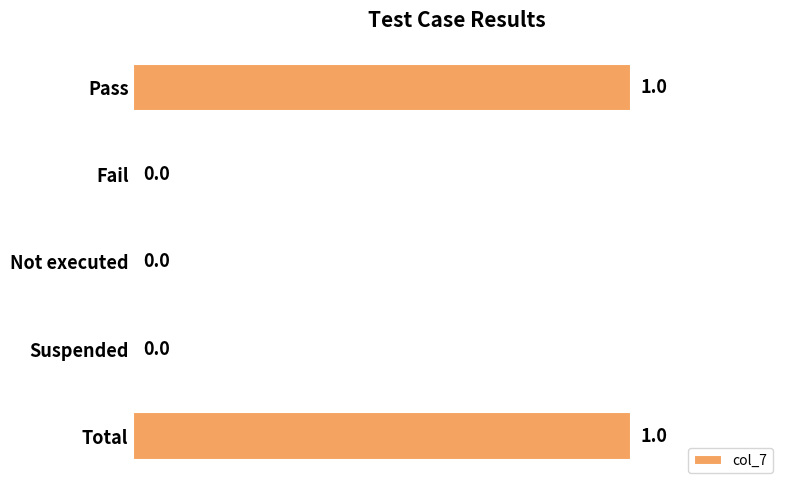

Approximately how many times larger is the value at Pass compared to Total?

1.0